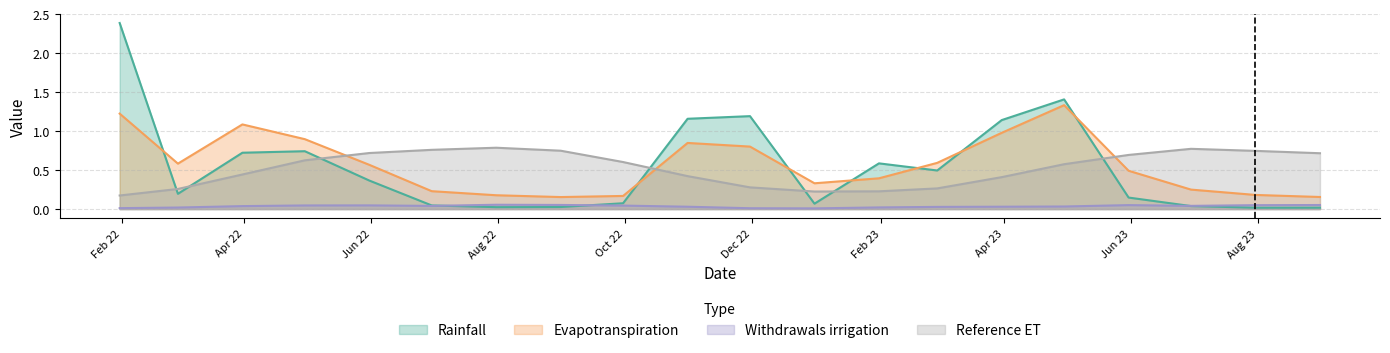

Between 2022-08-31 and 2022-12-31, which series saw the biggest shift?

Reference ET